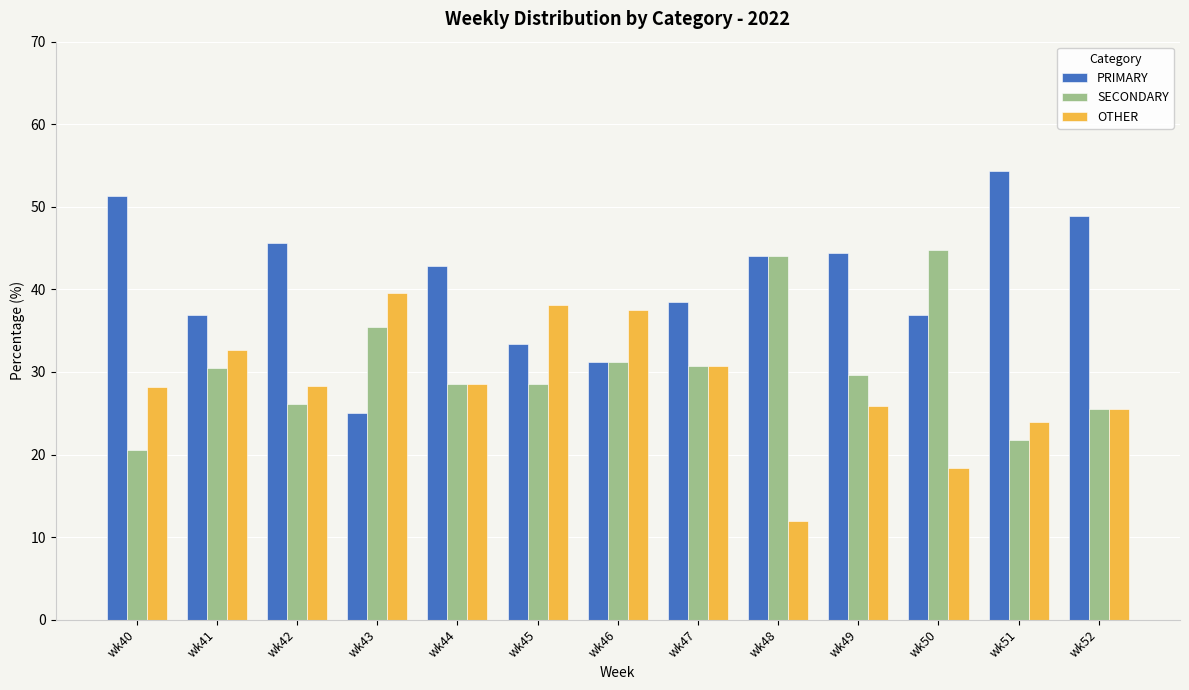

Rank the series at wk43 from lowest to highest value.

PRIMARY, SECONDARY, OTHER